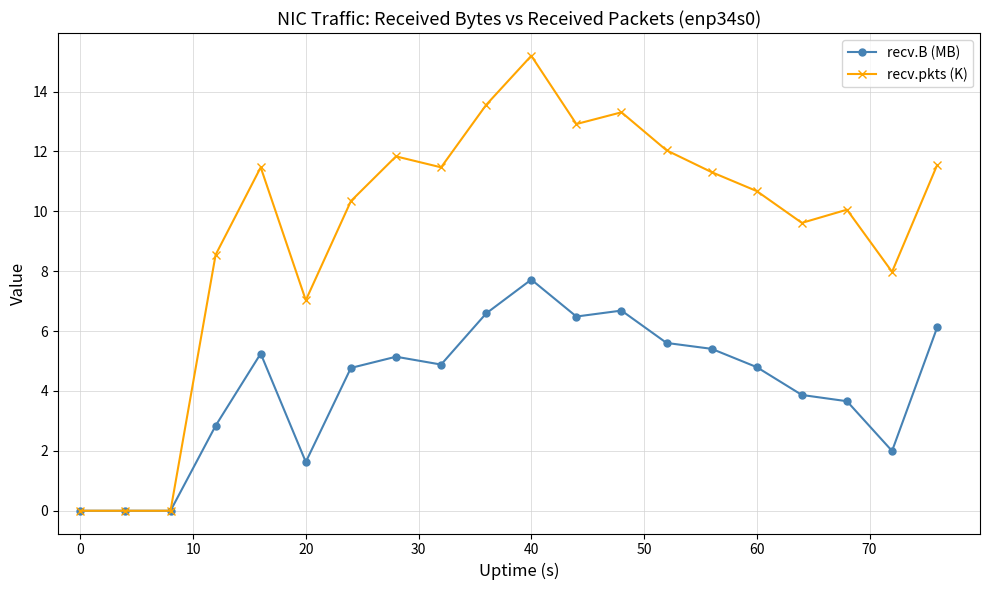

Rank the series by their average value, from highest to lowest.

recv.pkts (K), recv.B (MB)